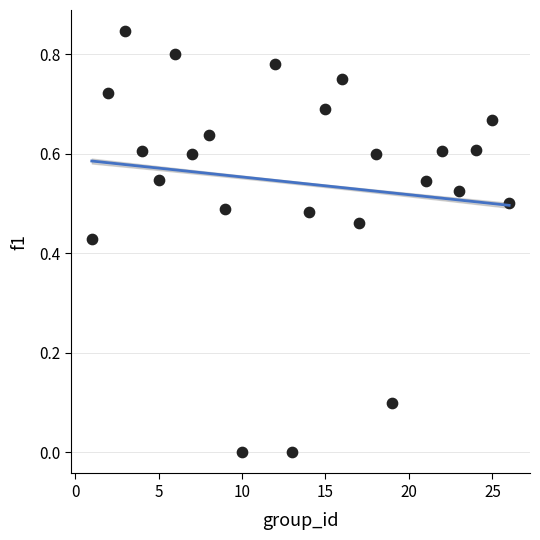

What is the range of X values (max minus min)?

25.0